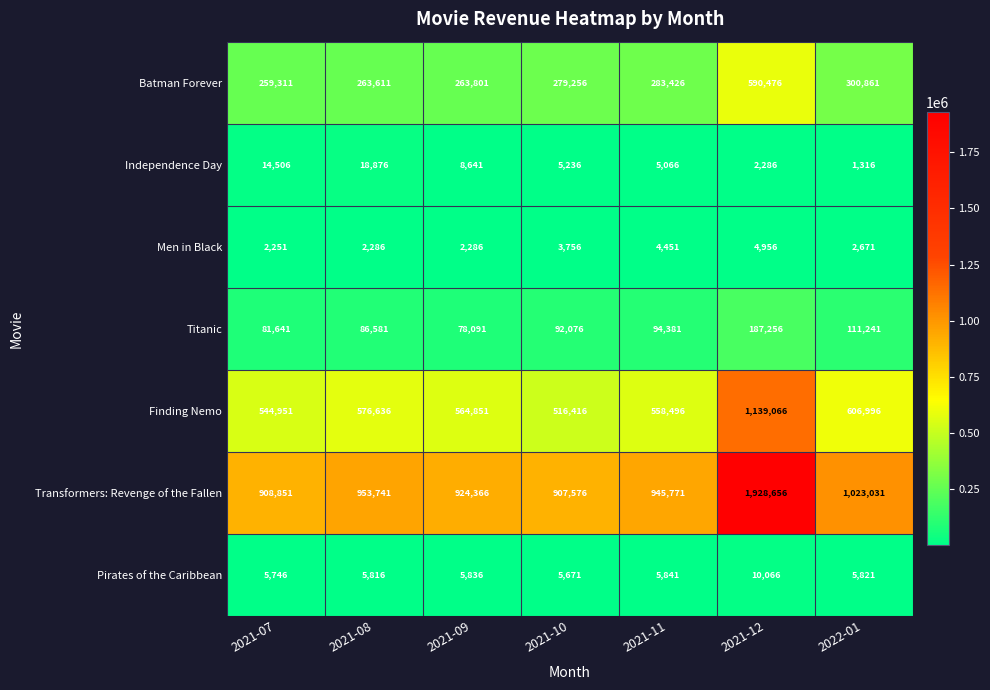

Which category has the lowest value in the Titanic series?

2021-09